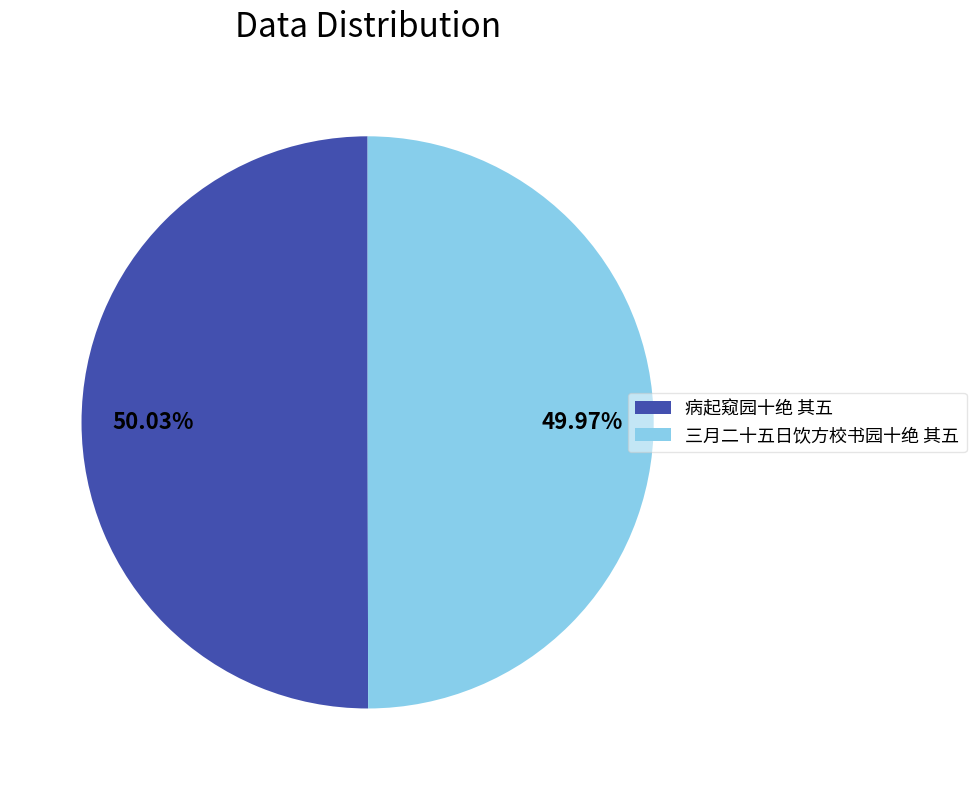

How many segments does this pie chart have?

2